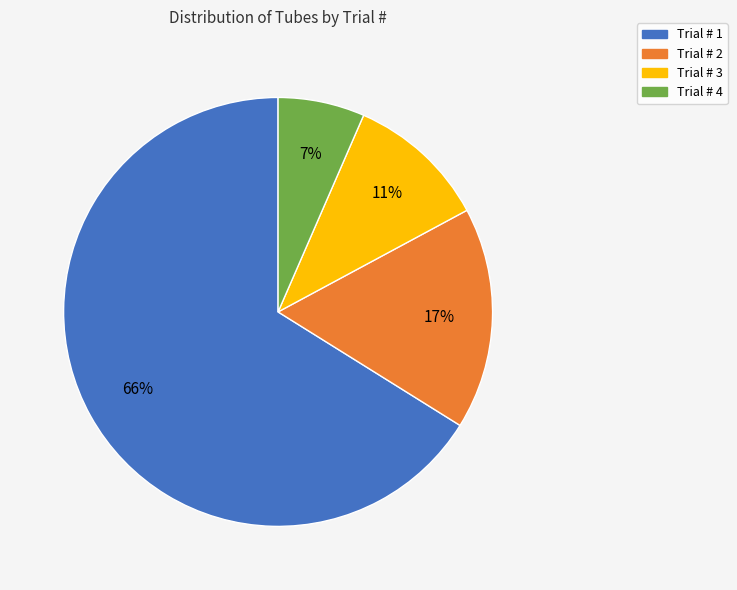

Rank the categories by value from highest to lowest.

Trial # 1, Trial # 2, Trial # 3, Trial # 4